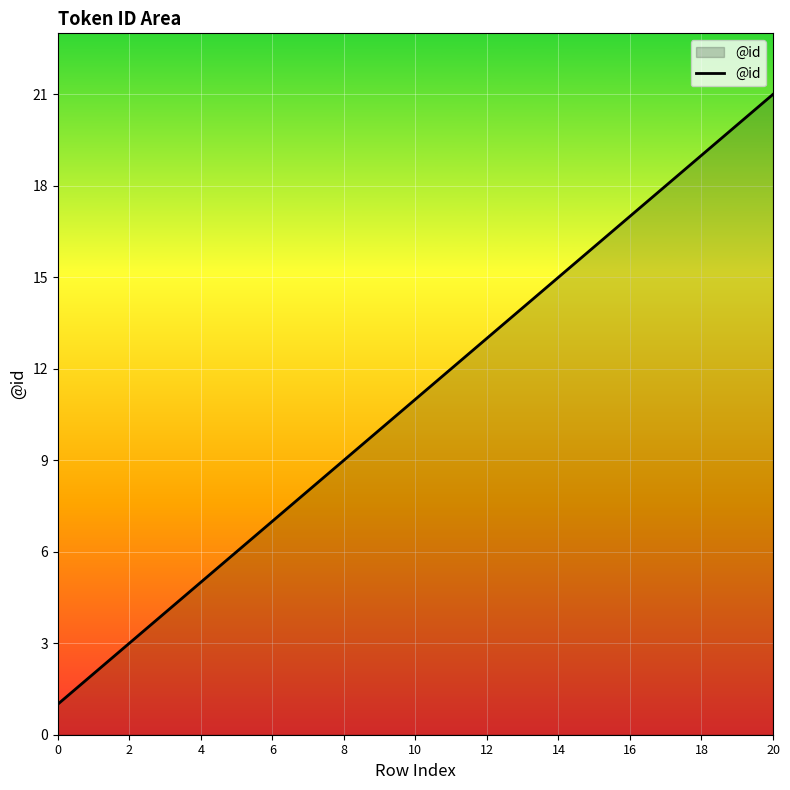

What is the difference between the maximum and minimum values?

20